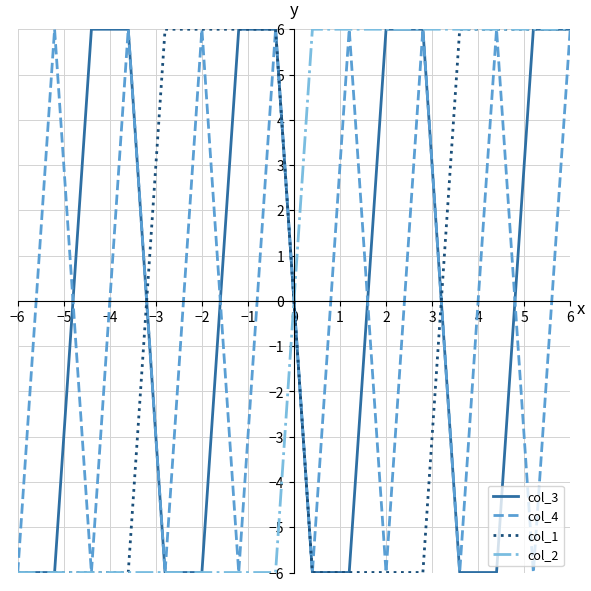

What is the maximum value for col_2?

6